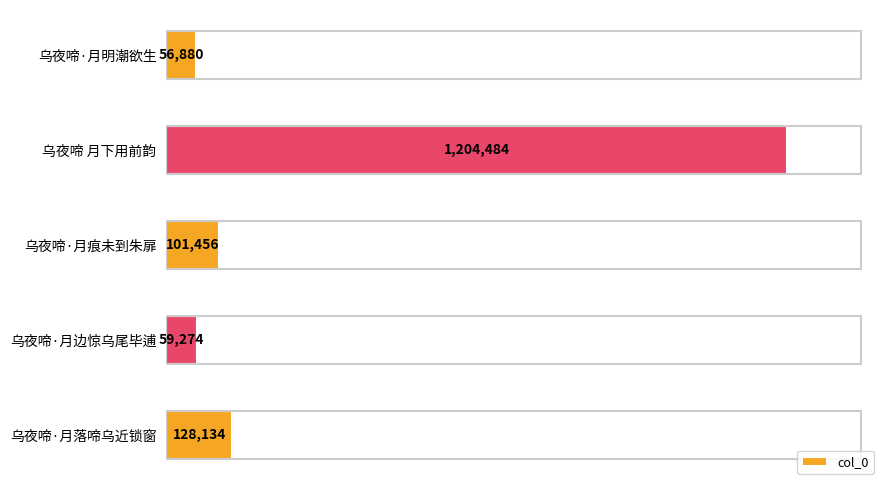

What is the smallest value displayed?

56880